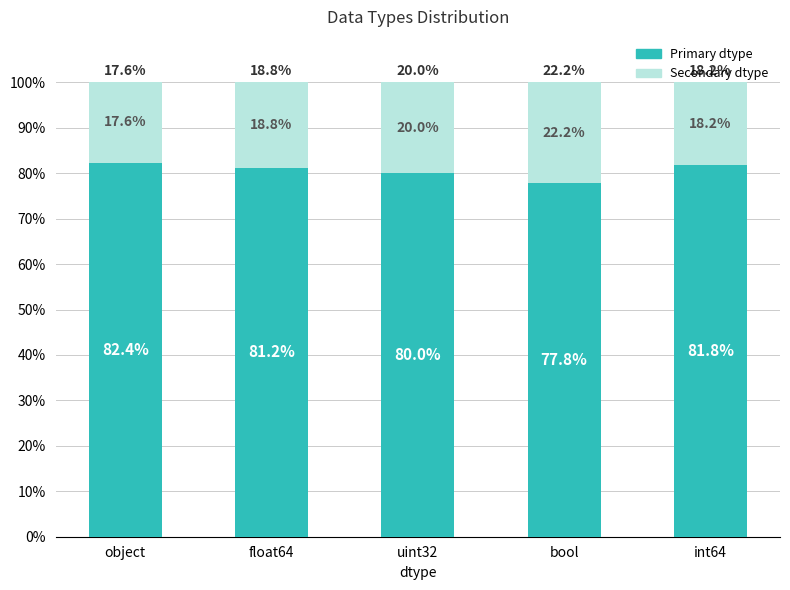

Does the chart contain any negative values?

No